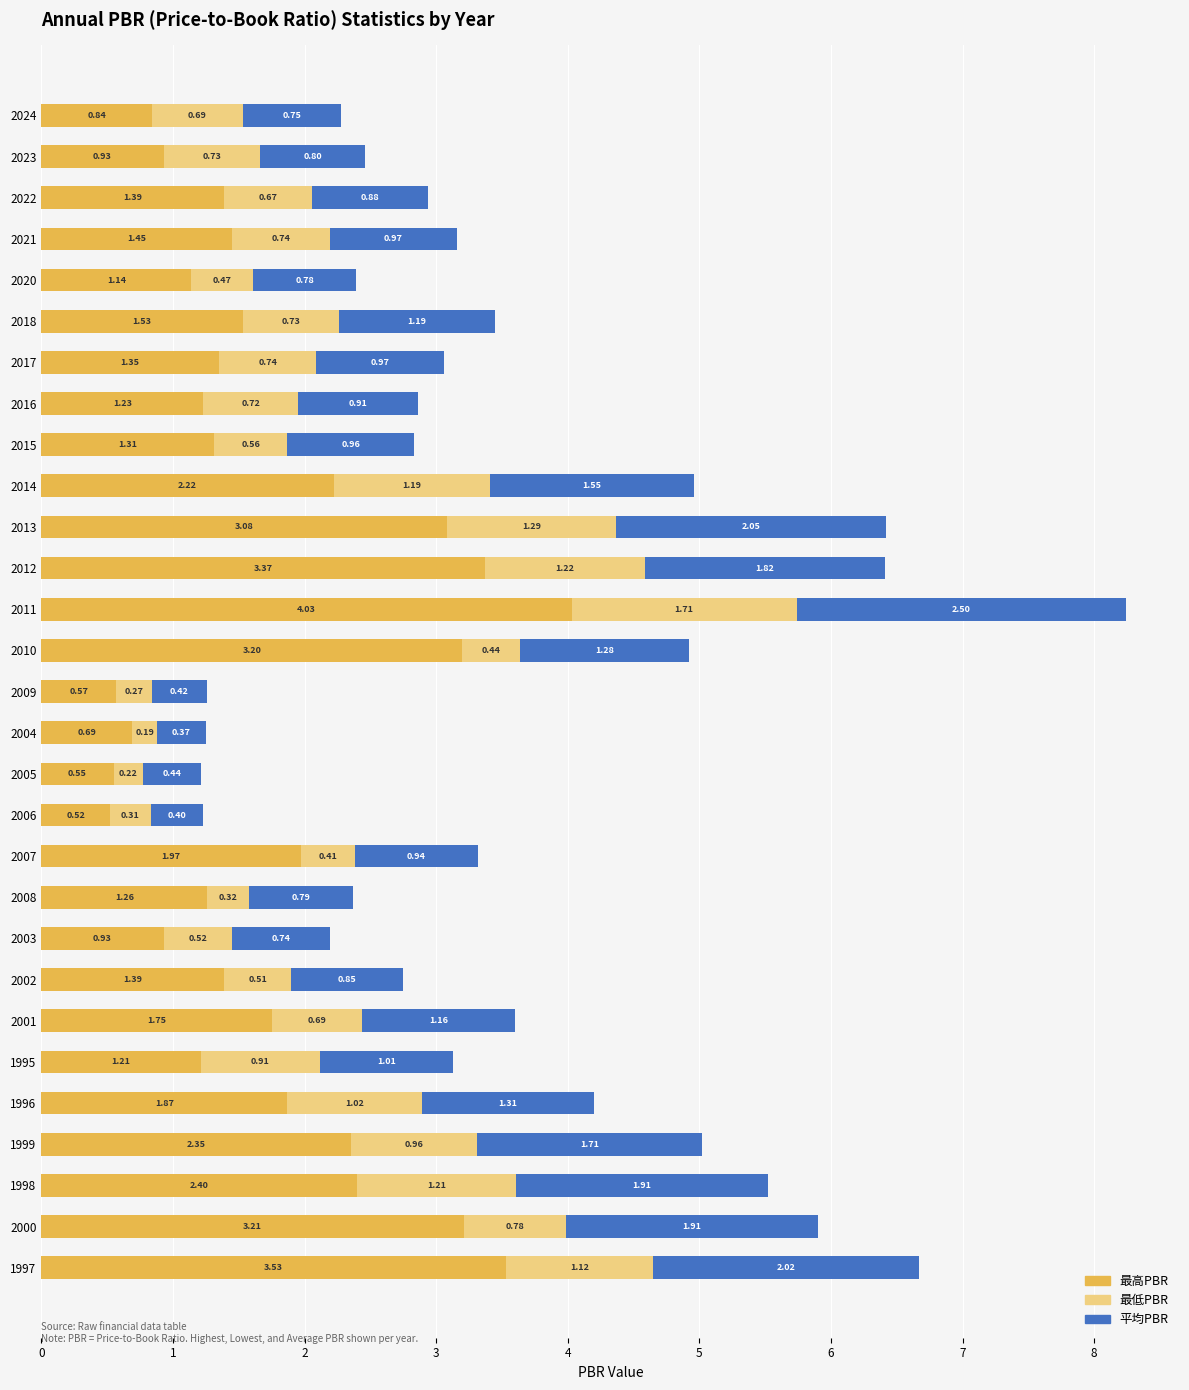

At which category is the sum across all series the highest?

2011